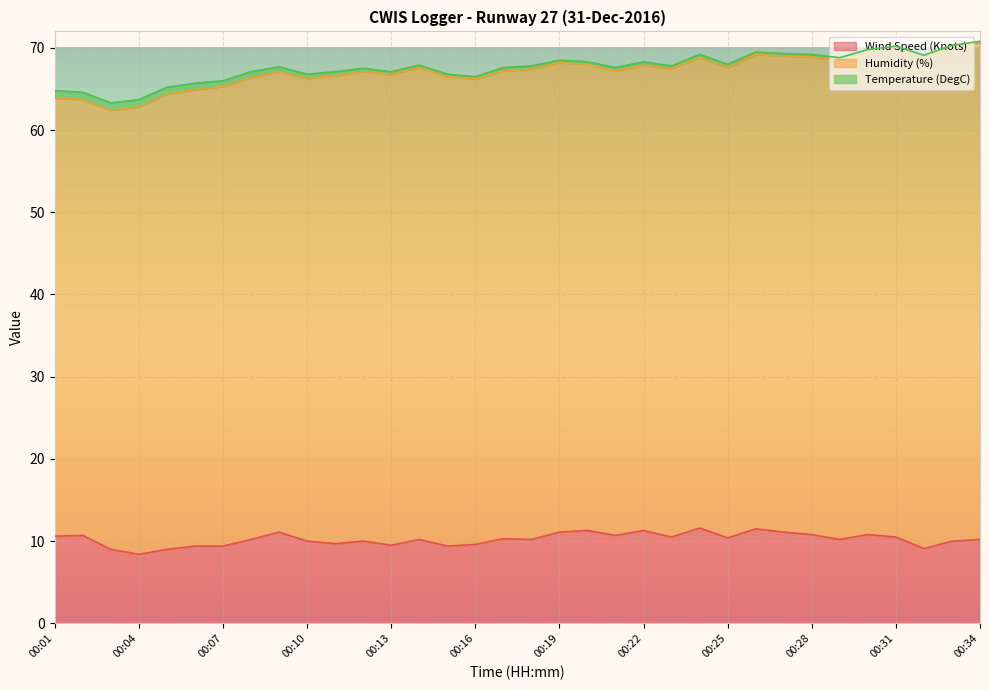

Rank the series at 00:31 from highest to lowest value.

Humidity (%), Wind Speed (Knots), Temperature (DegC)